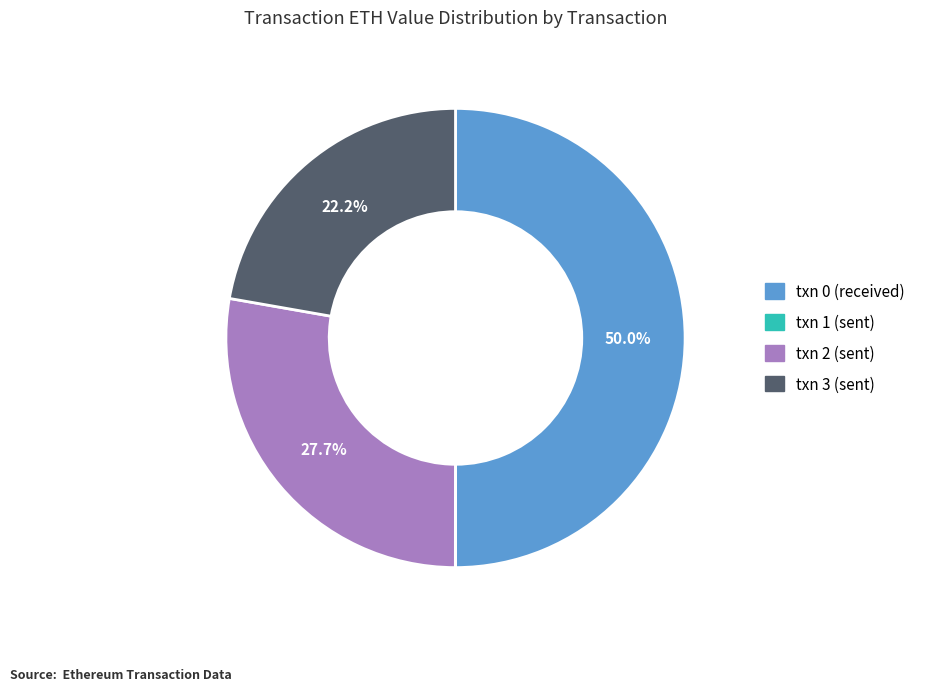

Does txn 2 (sent) represent more than half of the total?

No